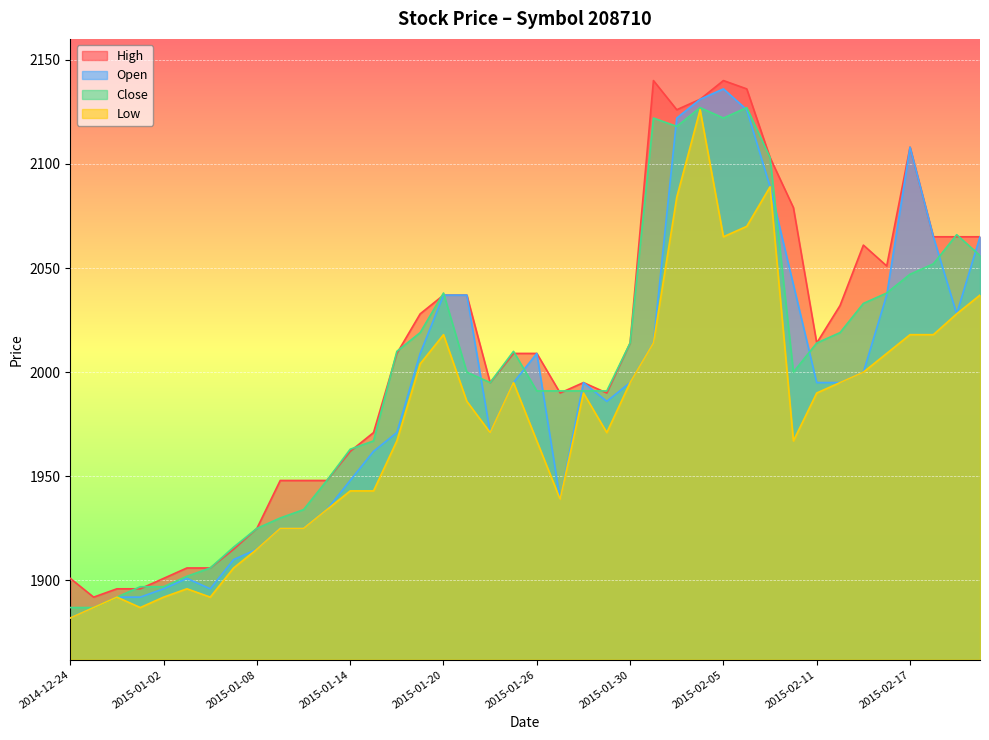

Reading left to right, transcribe all the data shown in this chart.

High: 2014-12-24=1901	2014-12-26=1892	2014-12-29=1896	2014-12-30=1896	2015-01-02=1901	2015-01-05=1906	2015-01-06=1906	2015-01-07=1915	2015-01-08=1925	2015-01-09=1948	2015-01-12=1948	2015-01-13=1948	2015-01-14=1962	2015-01-15=1971	2015-01-16=2009	2015-01-19=2028	2015-01-20=2037	2015-01-21=2037	2015-01-22=1995	2015-01-23=2009	2015-01-26=2009	2015-01-27=1990	2015-01-28=1995	2015-01-29=1990	2015-01-30=2014	2015-02-02=2140	2015-02-03=2126	2015-02-04=2131	2015-02-05=2140	2015-02-06=2136	2015-02-09=2103	2015-02-10=2079	2015-02-11=2014	2015-02-12=2032	2015-02-13=2061	2015-02-16=2051	2015-02-17=2108	2015-02-23=2065	2015-02-24=2065	2015-02-25=2065
Low: 2014-12-24=1882	2014-12-26=1887	2014-12-29=1892	2014-12-30=1887	2015-01-02=1892	2015-01-05=1896	2015-01-06=1892	2015-01-07=1906	2015-01-08=1915	2015-01-09=1925	2015-01-12=1925	2015-01-13=1934	2015-01-14=1943	2015-01-15=1943	2015-01-16=1967	2015-01-19=2004	2015-01-20=2018	2015-01-21=1986	2015-01-22=1971	2015-01-23=1995	2015-01-26=1967	2015-01-27=1939	2015-01-28=1990	2015-01-29=1971	2015-01-30=1995	2015-02-02=2014	2015-02-03=2084	2015-02-04=2126	2015-02-05=2065	2015-02-06=2070	2015-02-09=2089	2015-02-10=1967	2015-02-11=1990	2015-02-12=1995	2015-02-13=2000	2015-02-16=2009	2015-02-17=2018	2015-02-23=2018	2015-02-24=2028	2015-02-25=2037
Open: 2014-12-24=1882	2014-12-26=1887	2014-12-29=1892	2014-12-30=1892	2015-01-02=1896	2015-01-05=1901	2015-01-06=1896	2015-01-07=1910	2015-01-08=1915	2015-01-09=1925	2015-01-12=1925	2015-01-13=1934	2015-01-14=1948	2015-01-15=1962	2015-01-16=1971	2015-01-19=2009	2015-01-20=2037	2015-01-21=2037	2015-01-22=1971	2015-01-23=1995	2015-01-26=2009	2015-01-27=1939	2015-01-28=1995	2015-01-29=1986	2015-01-30=1995	2015-02-02=2014	2015-02-03=2122	2015-02-04=2131	2015-02-05=2136	2015-02-06=2126	2015-02-09=2089	2015-02-10=2042	2015-02-11=1995	2015-02-12=1995	2015-02-13=2000	2015-02-16=2037	2015-02-17=2108	2015-02-23=2065	2015-02-24=2028	2015-02-25=2065
Close: 2014-12-24=1887	2014-12-26=1887	2014-12-29=1892	2014-12-30=1897	2015-01-02=1897	2015-01-05=1902	2015-01-06=1906	2015-01-07=1916	2015-01-08=1925	2015-01-09=1930	2015-01-12=1934	2015-01-13=1948	2015-01-14=1963	2015-01-15=1967	2015-01-16=2010	2015-01-19=2019	2015-01-20=2038	2015-01-21=2000	2015-01-22=1995	2015-01-23=2010	2015-01-26=1991	2015-01-27=1991	2015-01-28=1991	2015-01-29=1991	2015-01-30=2014	2015-02-02=2122	2015-02-03=2118	2015-02-04=2127	2015-02-05=2122	2015-02-06=2127	2015-02-09=2103	2015-02-10=2000	2015-02-11=2014	2015-02-12=2019	2015-02-13=2033	2015-02-16=2038	2015-02-17=2047	2015-02-23=2052	2015-02-24=2066	2015-02-25=2056